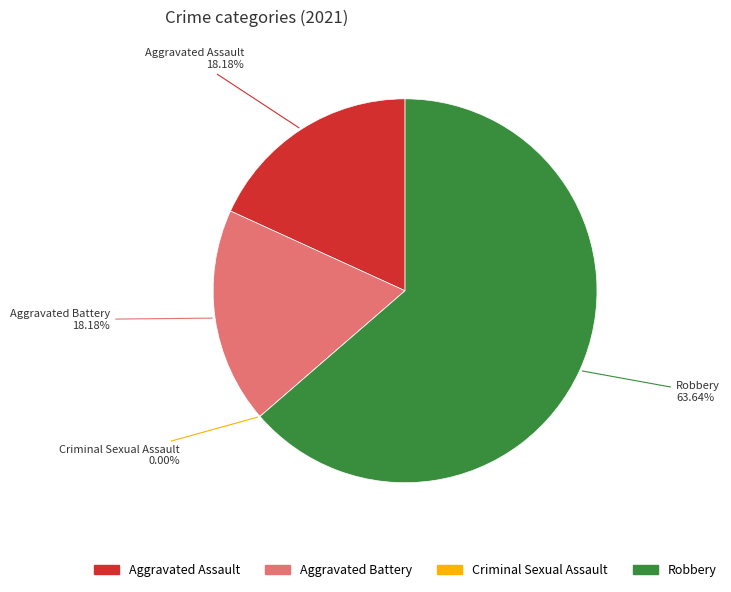

To the nearest percent, what is the average slice percentage?

25%